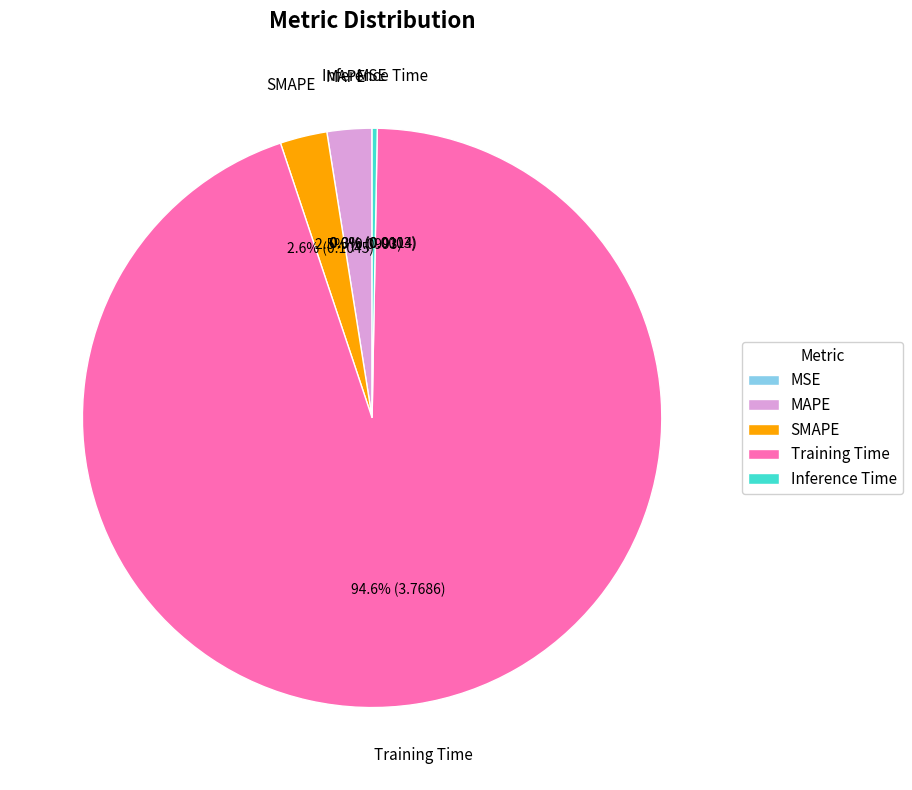

What is the largest slice in the pie chart?

Training Time